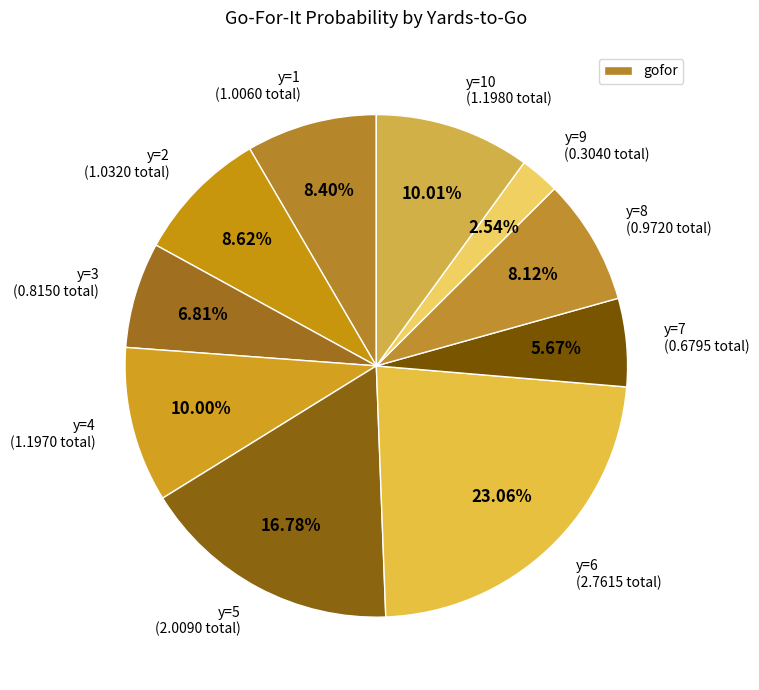

Count the number of slices in the pie.

10